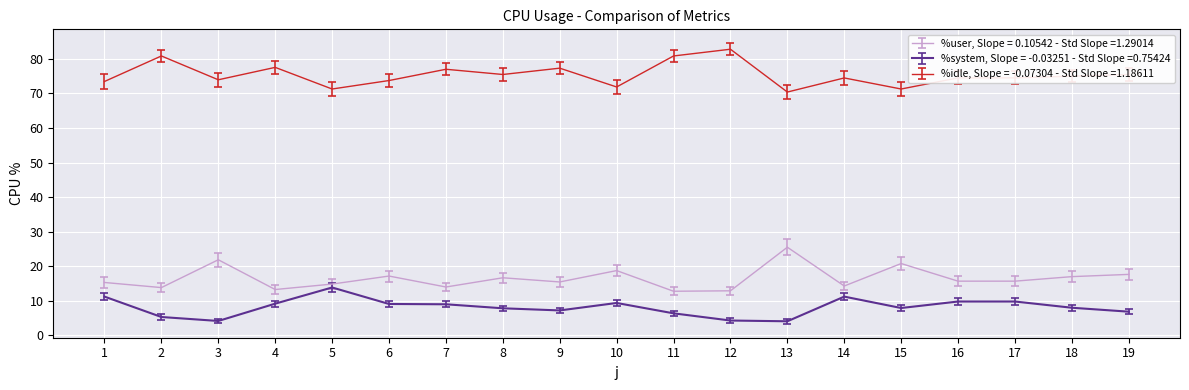

What is the greatest value displayed?

82.8